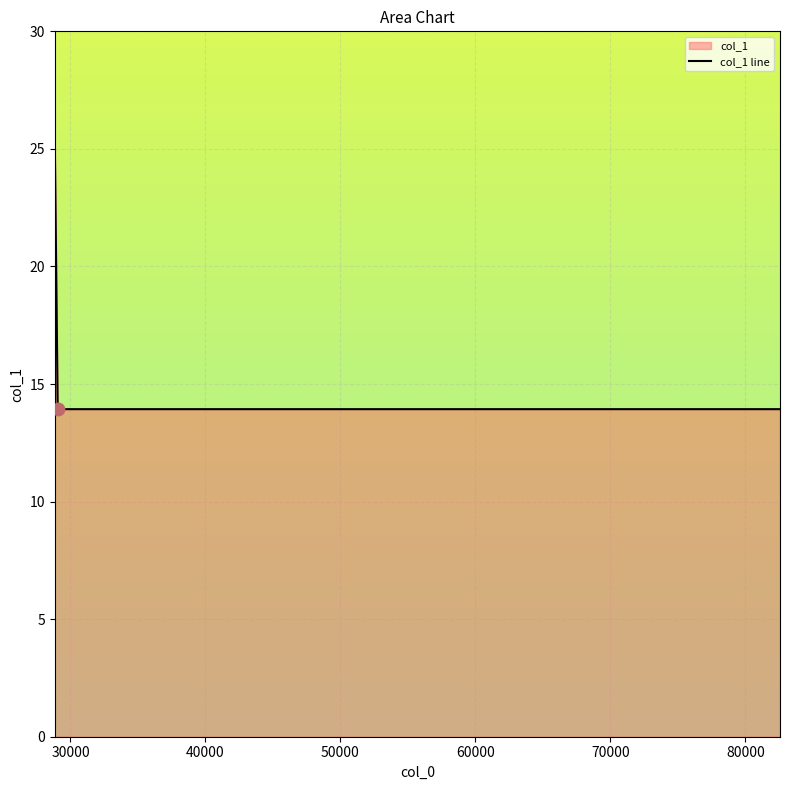

True or false: there are more than 1 points higher than both neighbors.

False